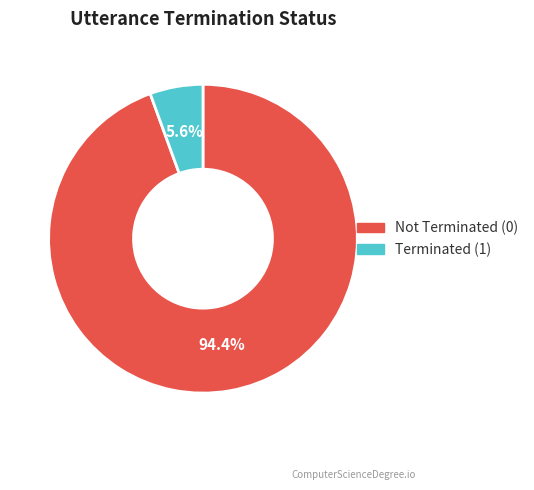

To the nearest percent, what is the difference between the largest and smallest slice percentages?

89%